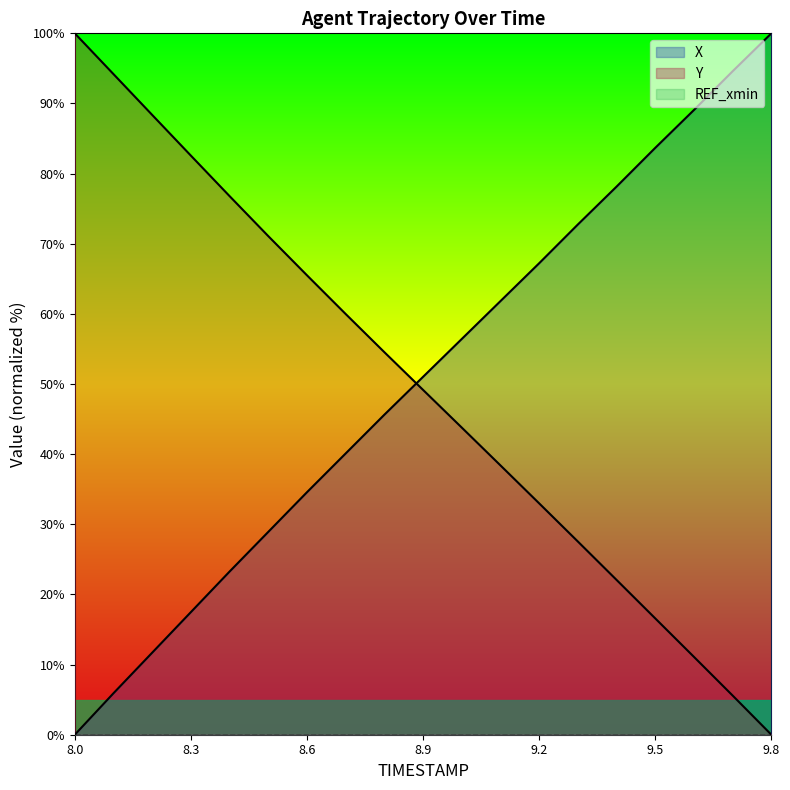

How many data points in X are less than 51?

9